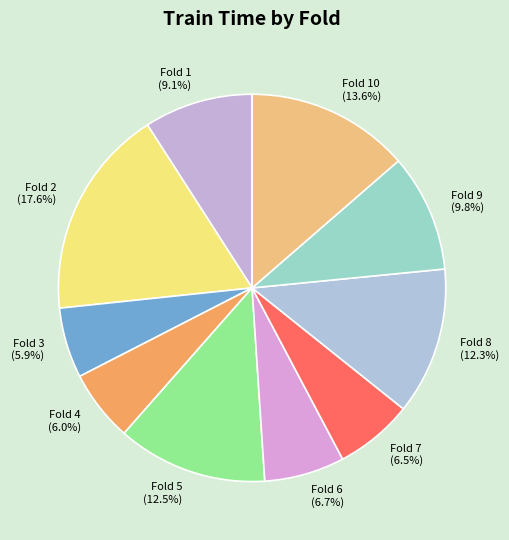

What is the total percentage of Fold 6 and Fold 4?

12.7%